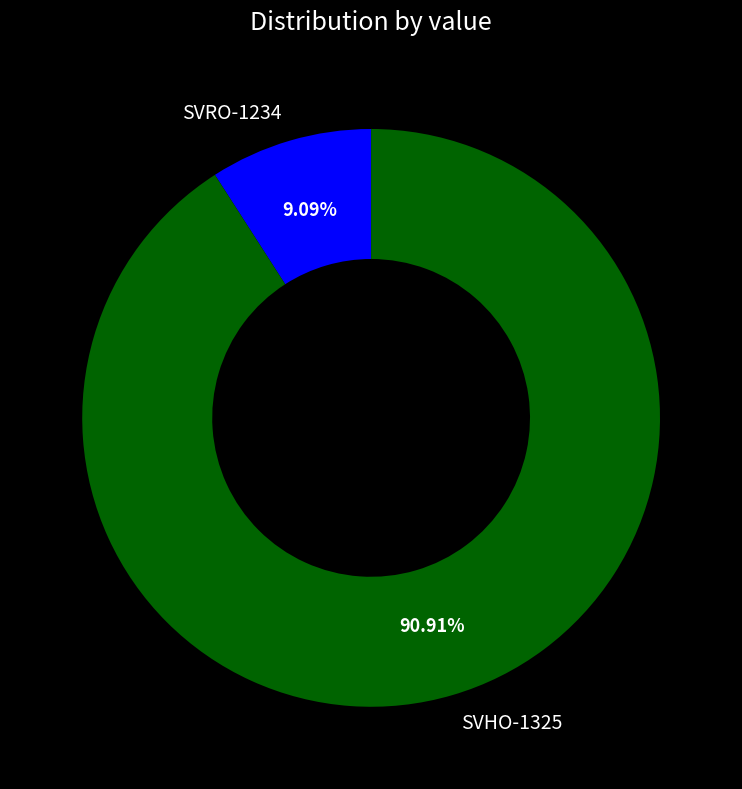

The SVRO-1234 slice represents 9% of the pie. True or false?

True